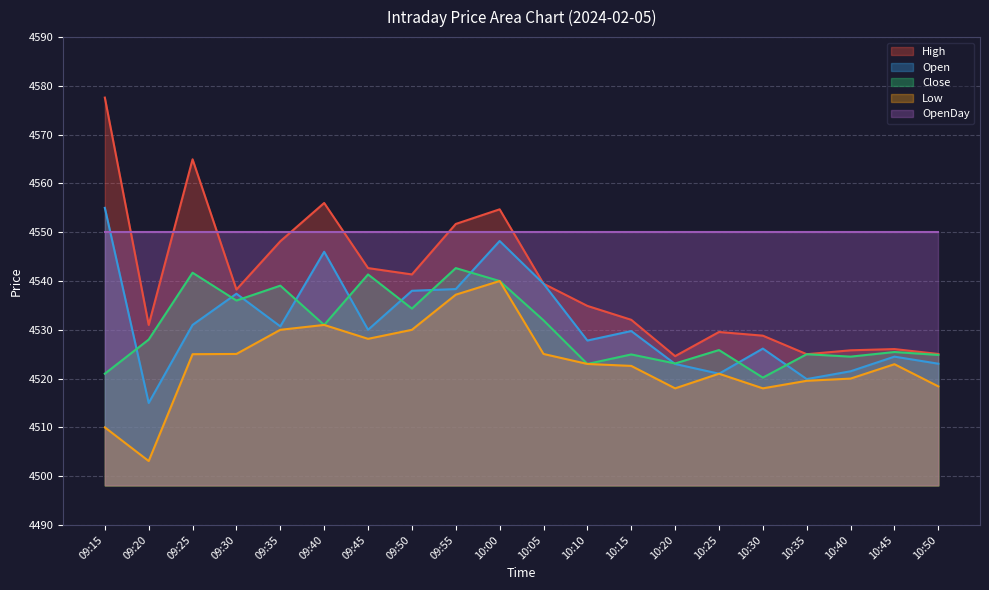

True or false: Low and High intersect in this chart.

False